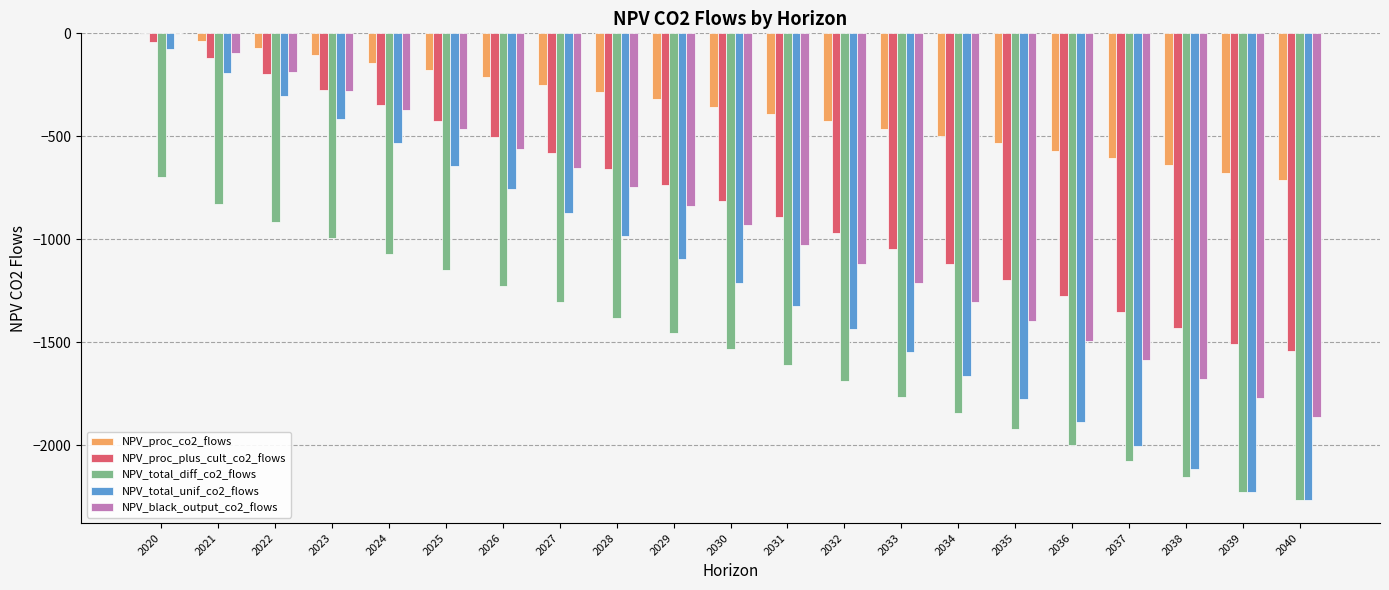

True or false: NPV_total_diff_co2_flows has a value of -3501.2 at 2037.

False